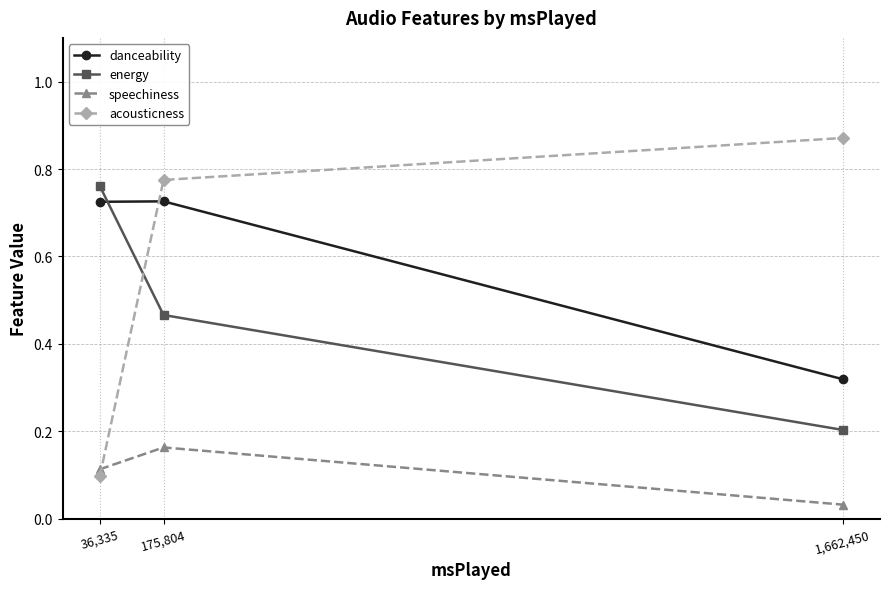

What is the label of the 2nd point from the right?

175,804